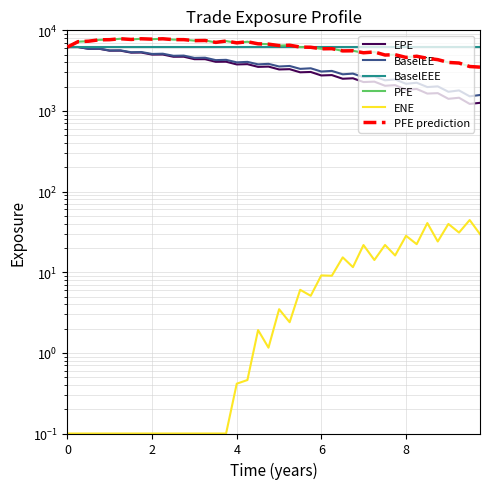

Rank the series by their maximum value, from lowest to highest.

ENE, EPE, BaselEE, BaselEEE, PFE, PFE prediction